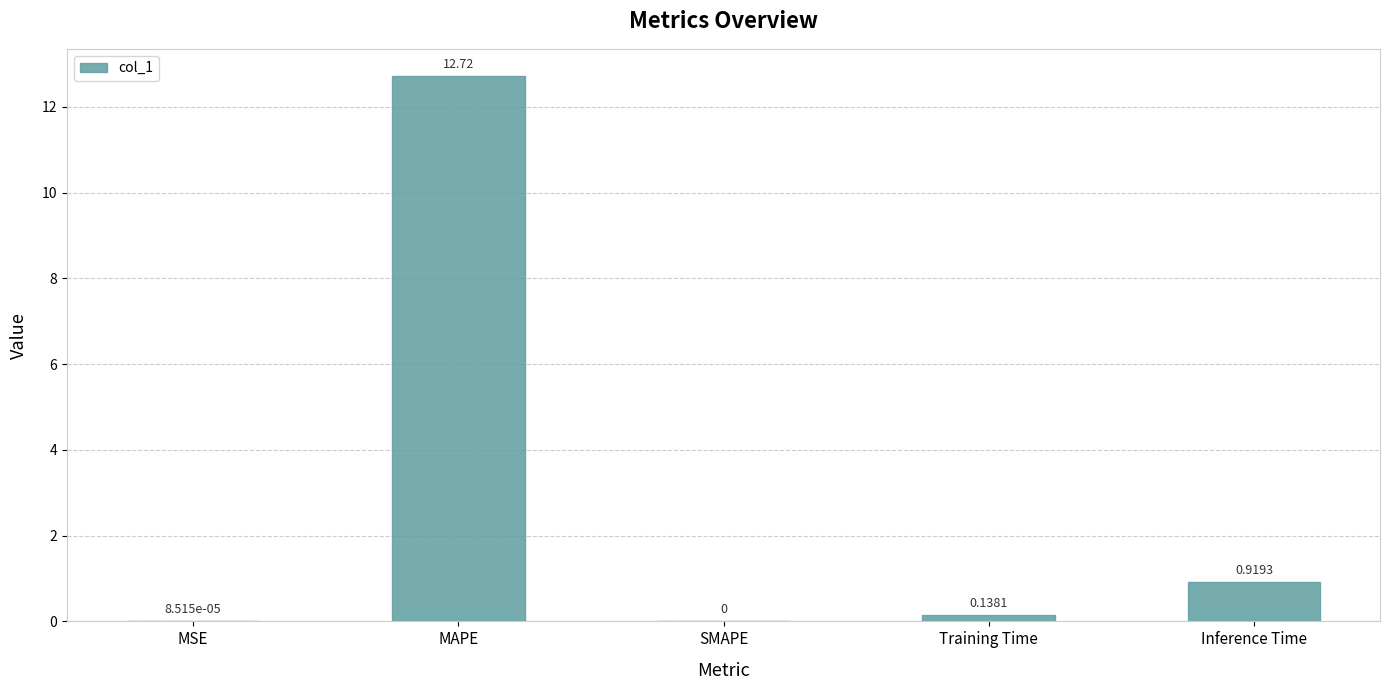

Which category has the highest value across all series?

MAPE